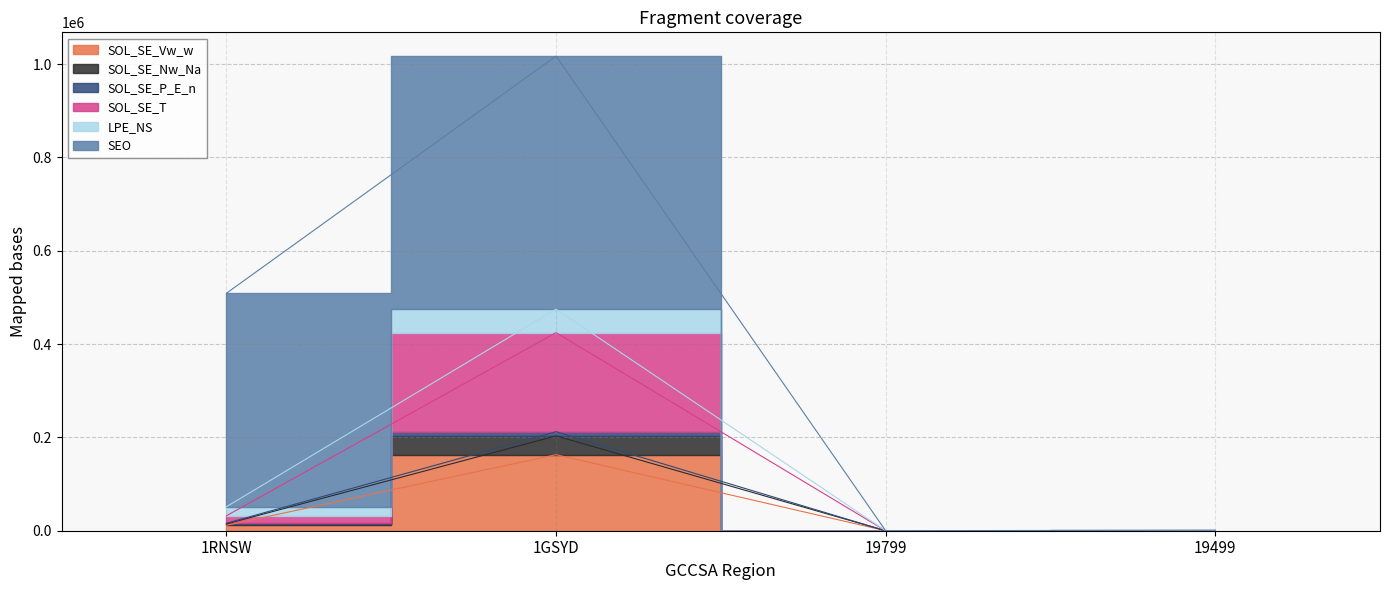

Rank the series at 19499 from highest to lowest value.

LPE_NS, SOL_SE_P_E_n, SOL_SE_T, SOL_SE_Nw_Na, SOL_SE_Vw_w